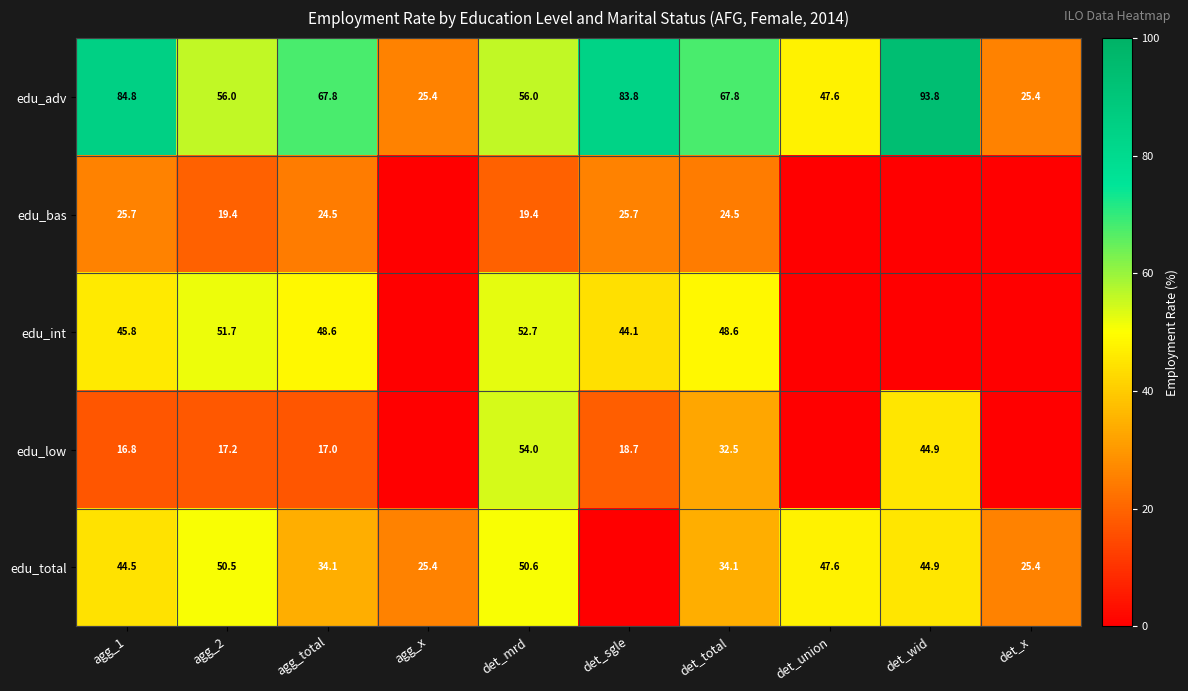

What is the average value of the edu_adv series?

60.8